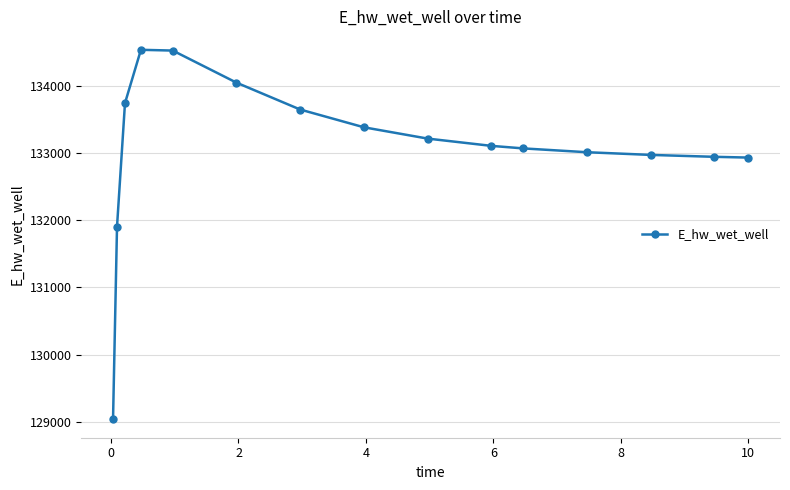

What is the value of the 1st point from the left?

129037.4